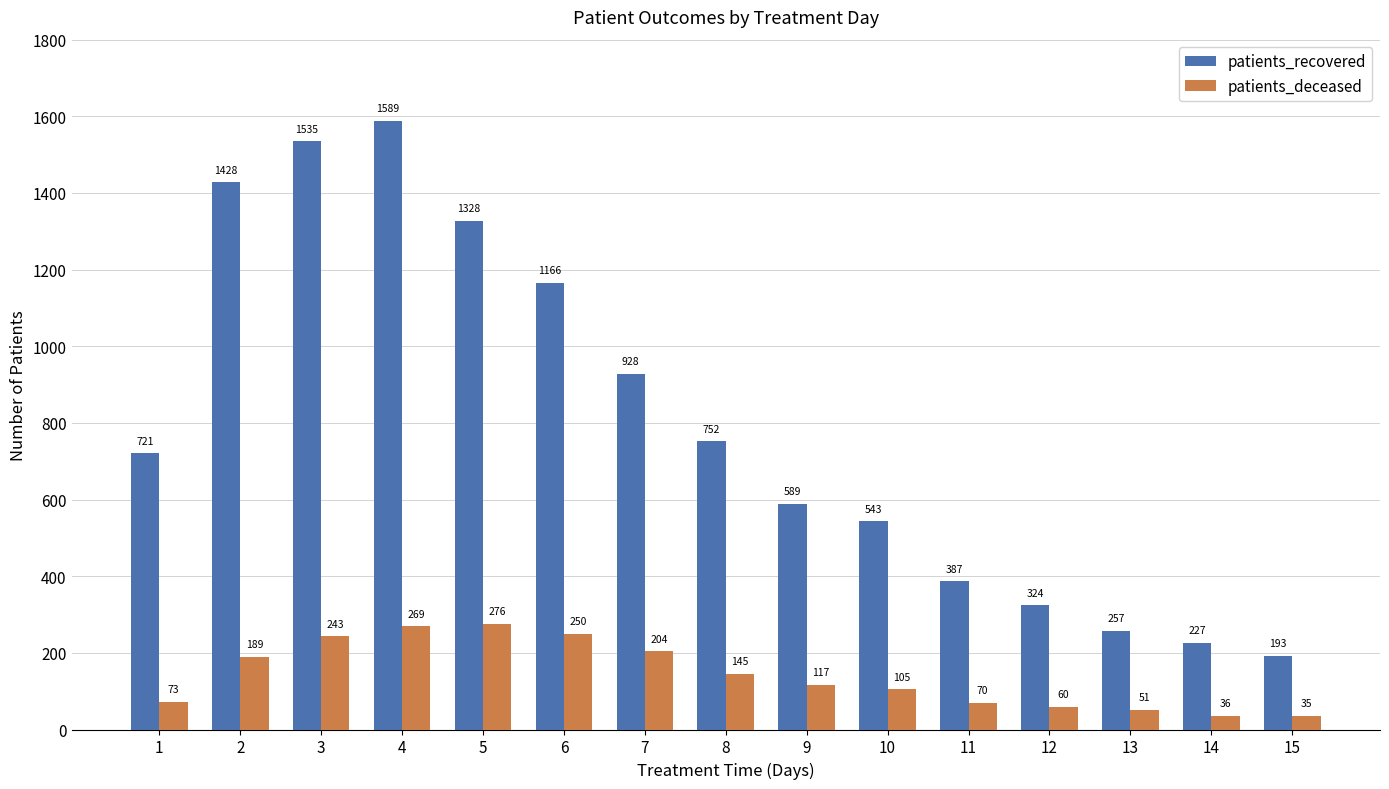

Rank the series by their maximum value, from lowest to highest.

patients_deceased, patients_recovered